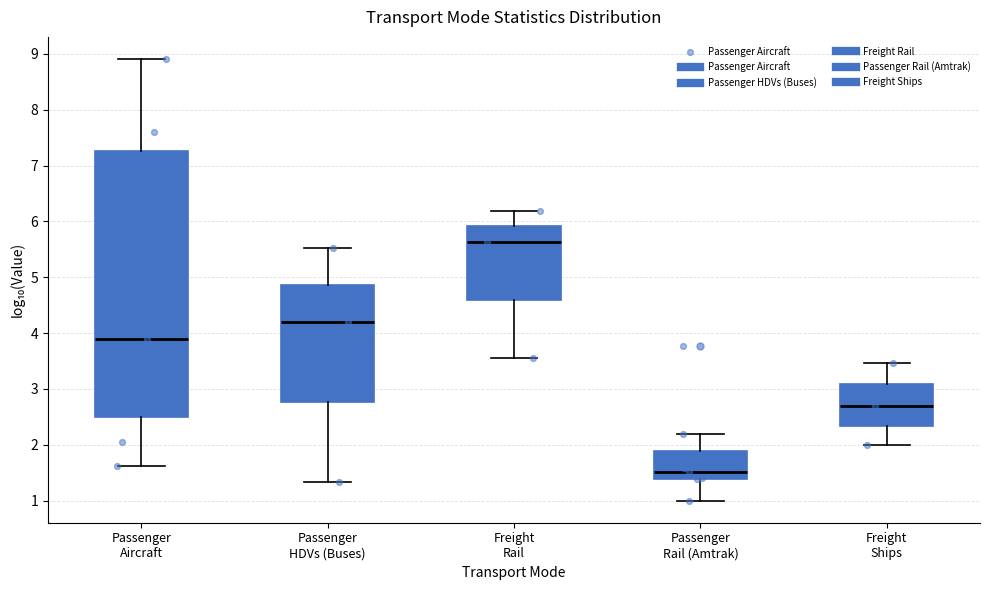

Which box has the lowest median line?

Passenger Rail (Amtrak)